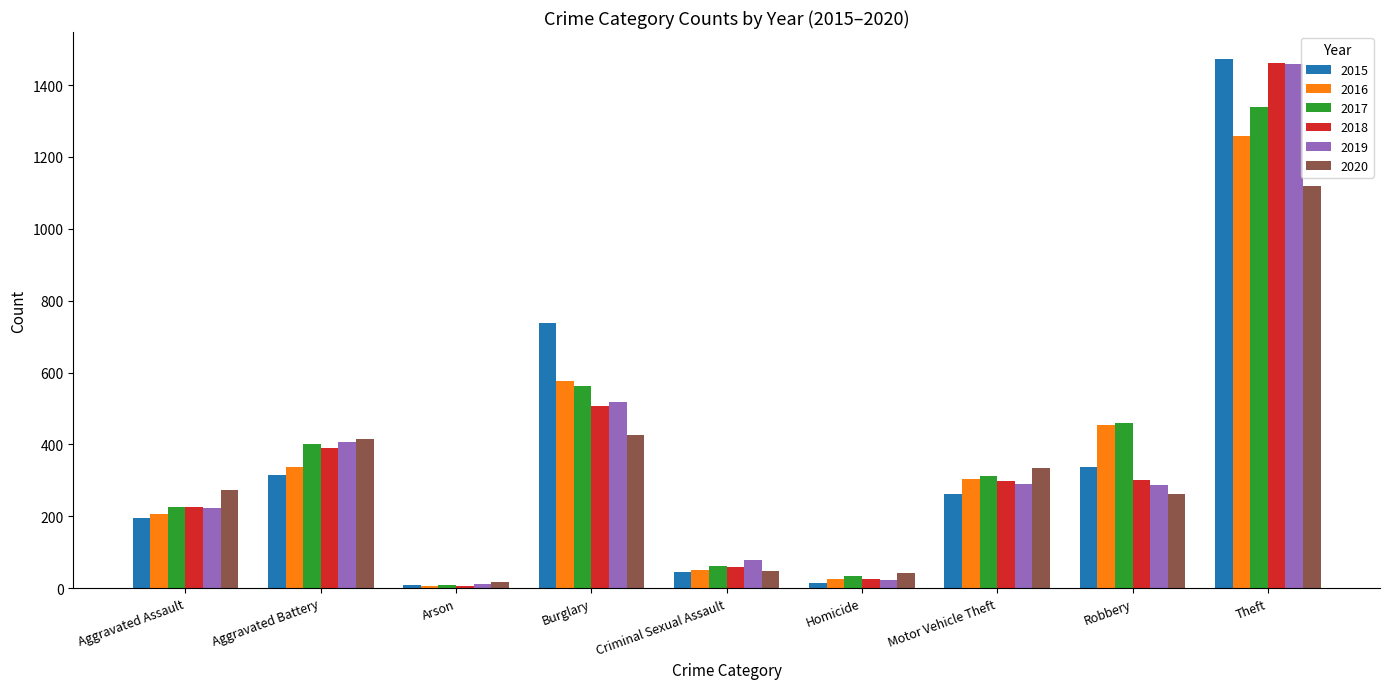

At which label does 2018 first exceed 298?

Aggravated Battery